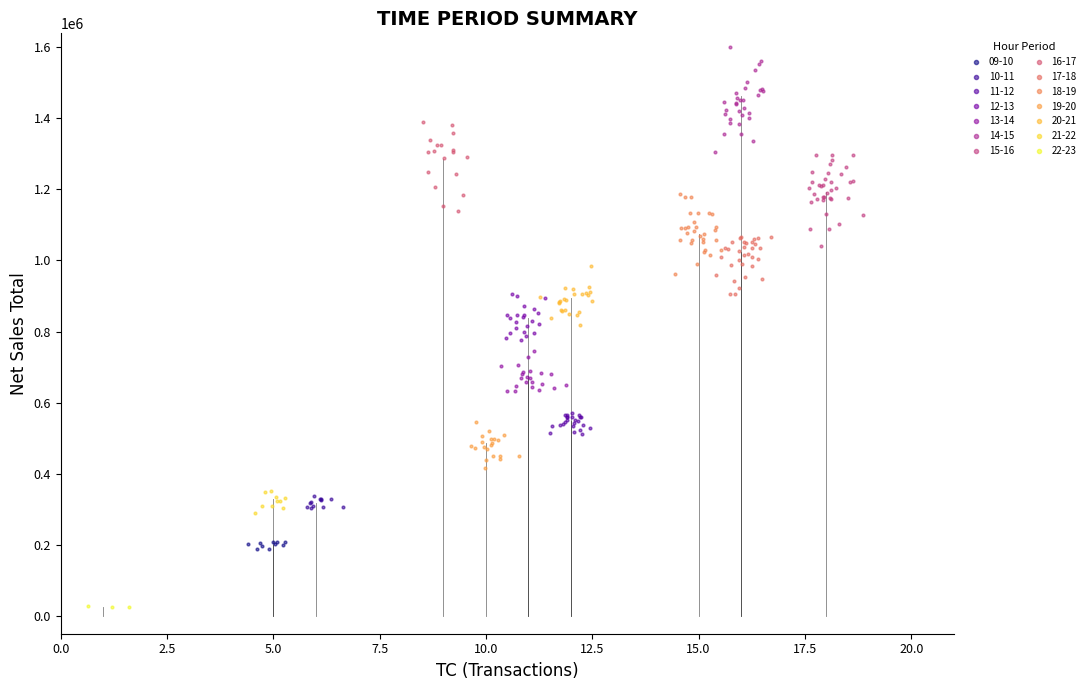

Which series has the widest spread of Y values?

14-15